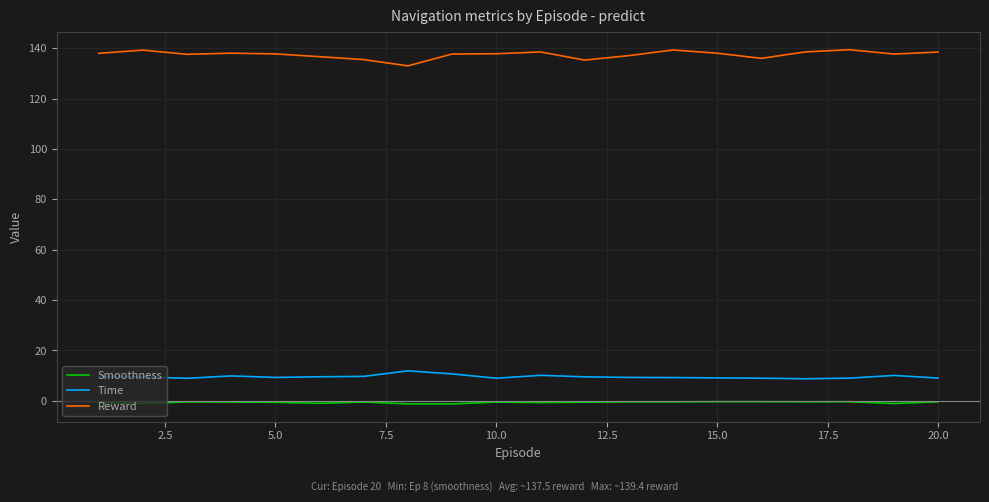

Which series has the largest total across all categories?

Reward